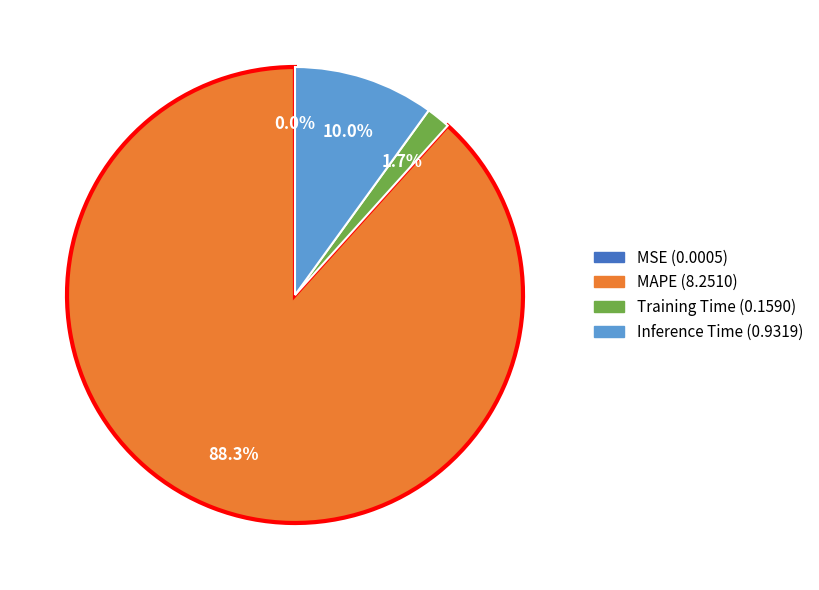

Between Training Time and Inference Time, which is larger?

Inference Time